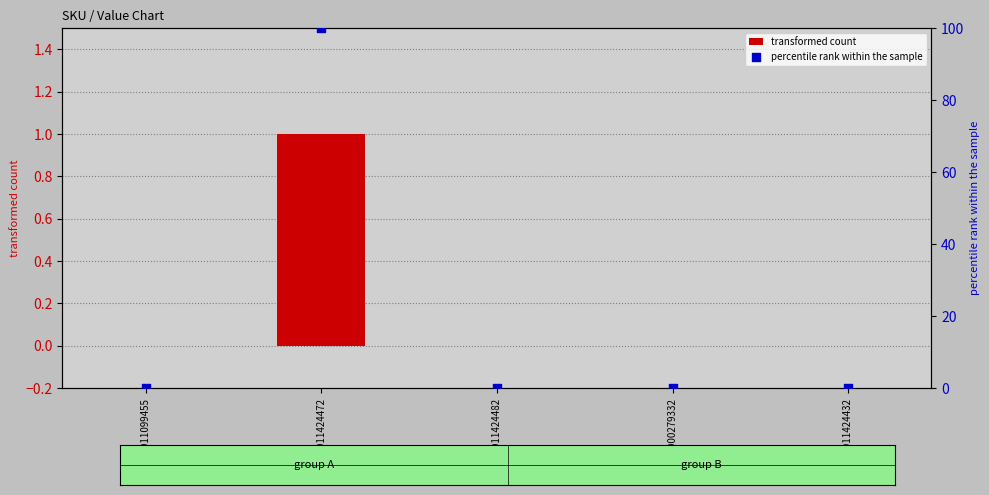

Which series has the largest total across all categories?

percentile rank within the sample